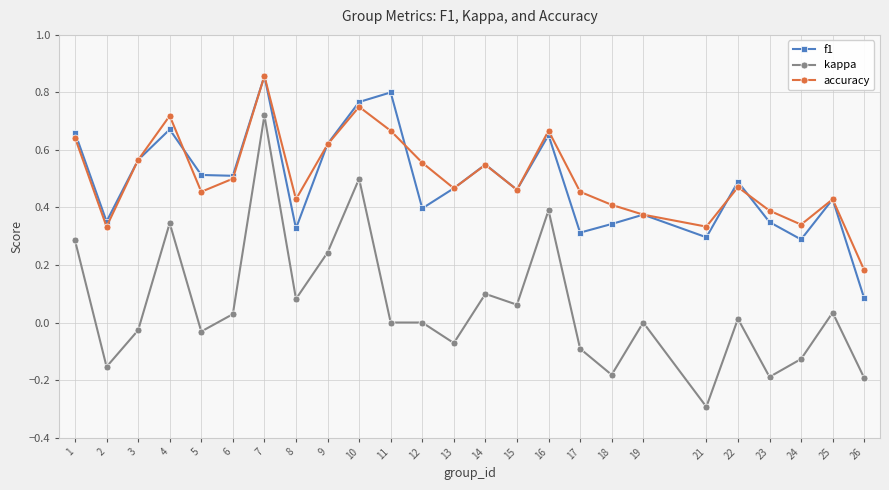

At which category is the sum across all series the highest?

7